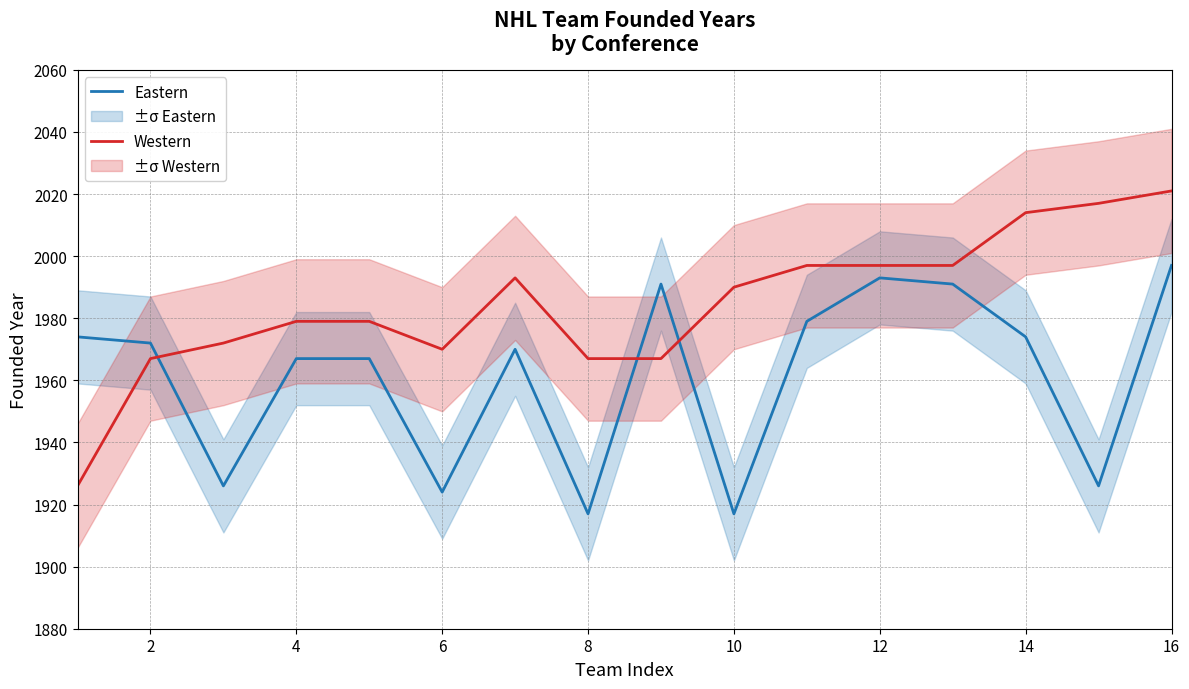

What is the value of the Eastern point at the 8th from the left?

1917